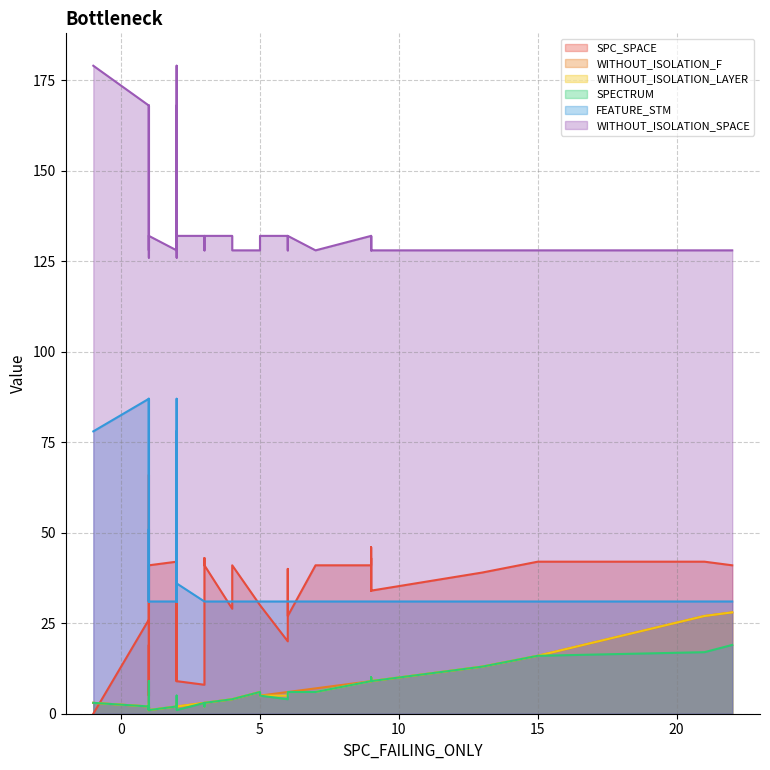

What is the sum of the WITHOUT_ISOLATION_F values at 19 and 6?

9